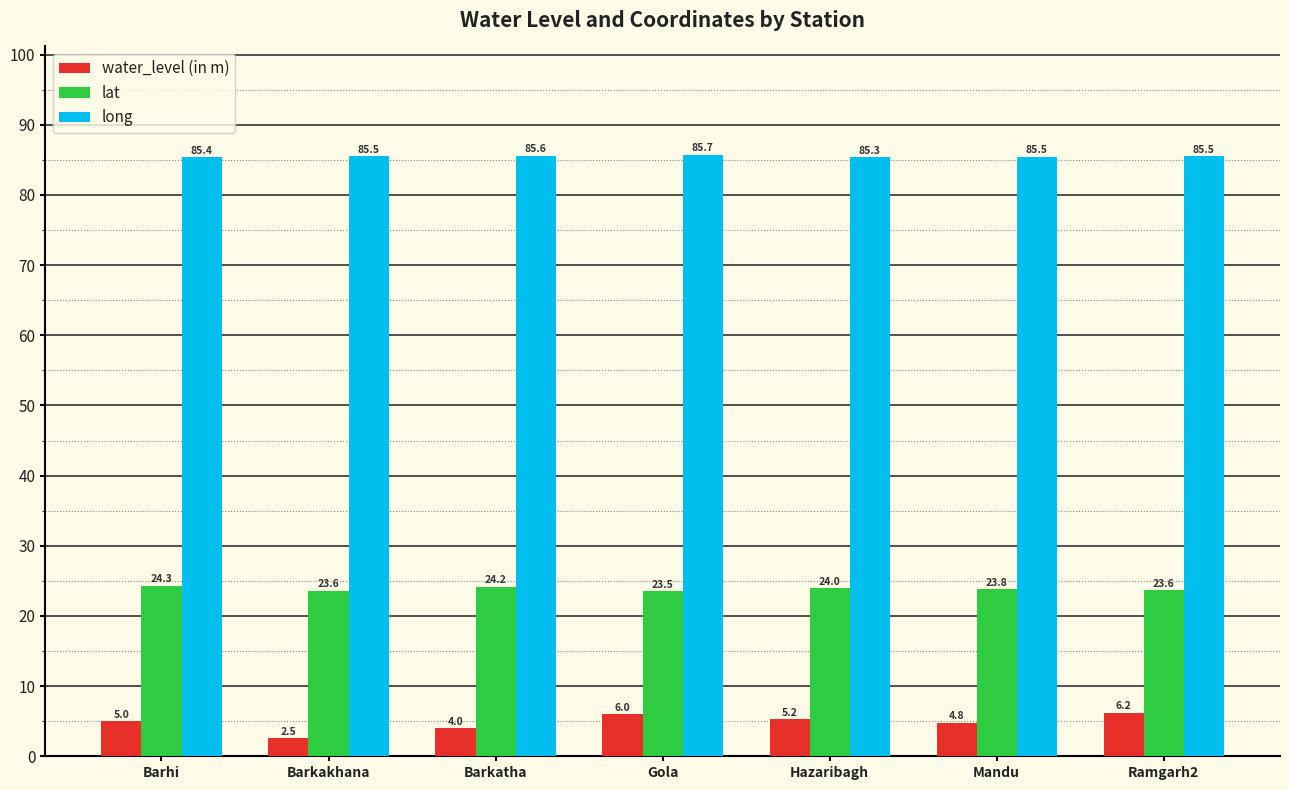

How many values in the water_level (in m) series are below 5?

3